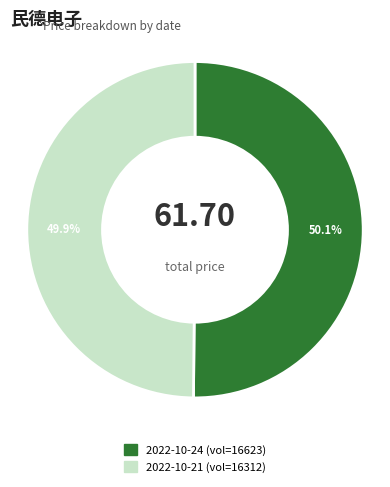

Is there a majority slice in this chart?

Yes